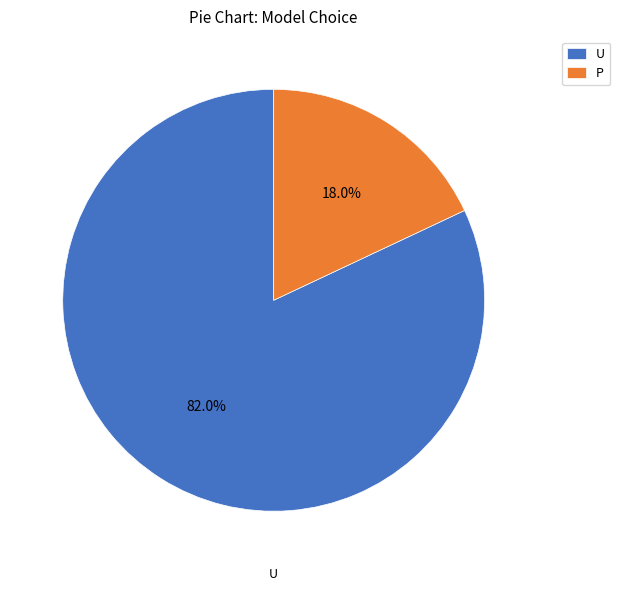

What portion of the pie excludes U?

18.0%